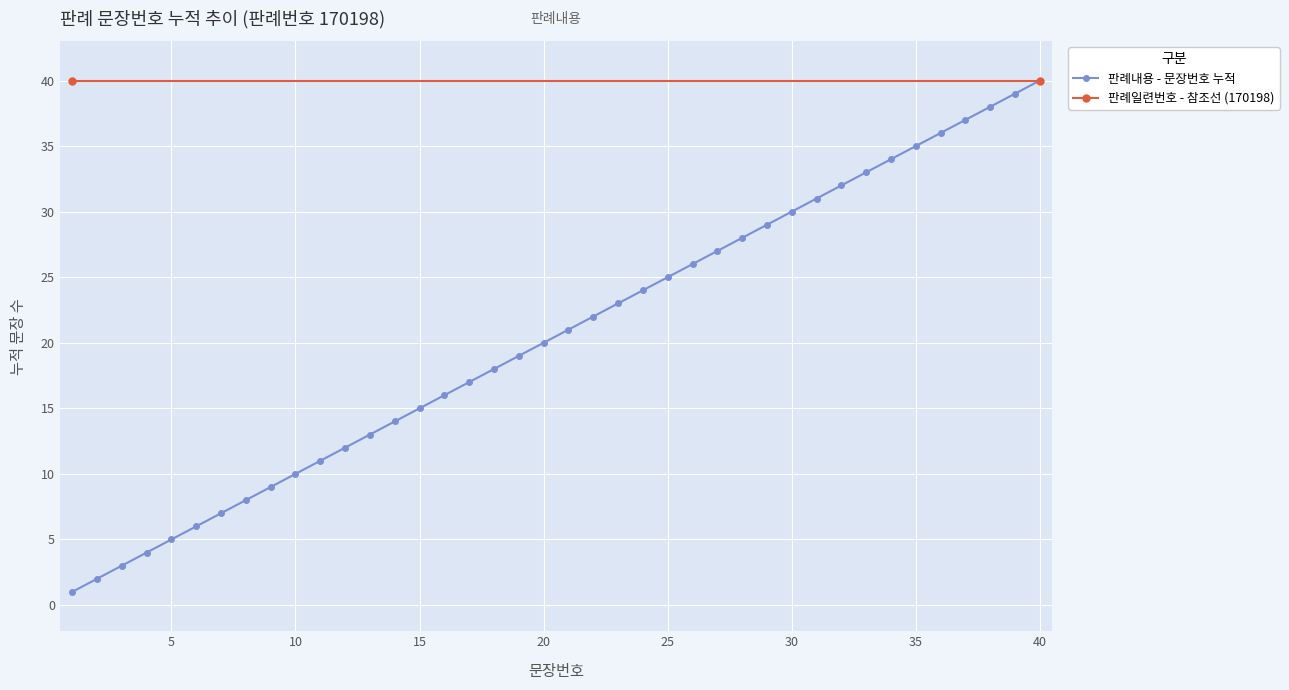

Reading left to right, what are all the values shown in this chart?

1=1	2=2	3=3	4=4	5=5	6=6	7=7	8=8	9=9	10=10	11=11	12=12	13=13	14=14	15=15	16=16	17=17	18=18	19=19	20=20	21=21	22=22	23=23	24=24	25=25	26=26	27=27	28=28	29=29	30=30	31=31	32=32	33=33	34=34	35=35	36=36	37=37	38=38	39=39	40=40